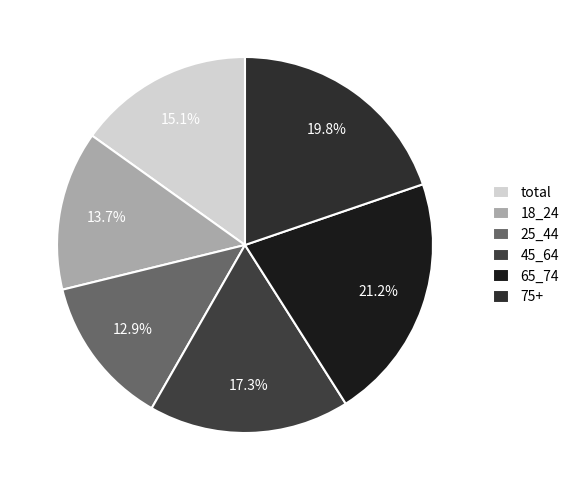

Rank the categories by value from highest to lowest.

65_74, 75+, 45_64, total, 18_24, 25_44